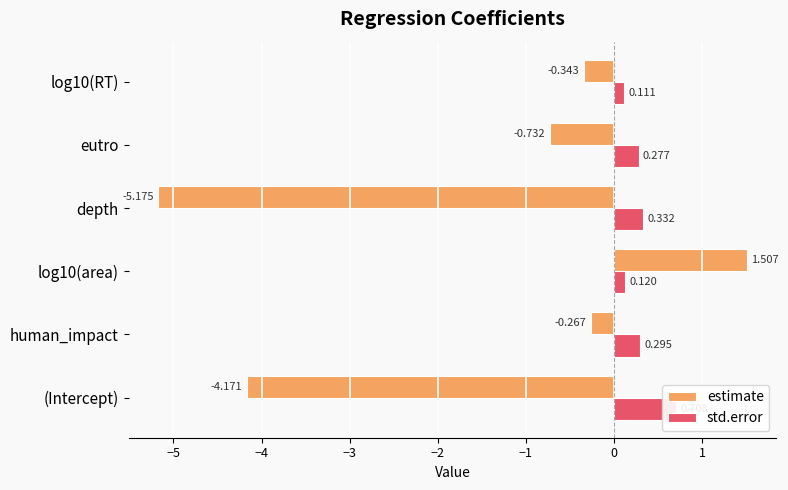

Reading left to right, extract all data points from this chart.

estimate: -4.2	-0.3	1.5	-5.2	-0.7	-0.3
std.error: 0.7	0.3	0.1	0.3	0.3	0.1